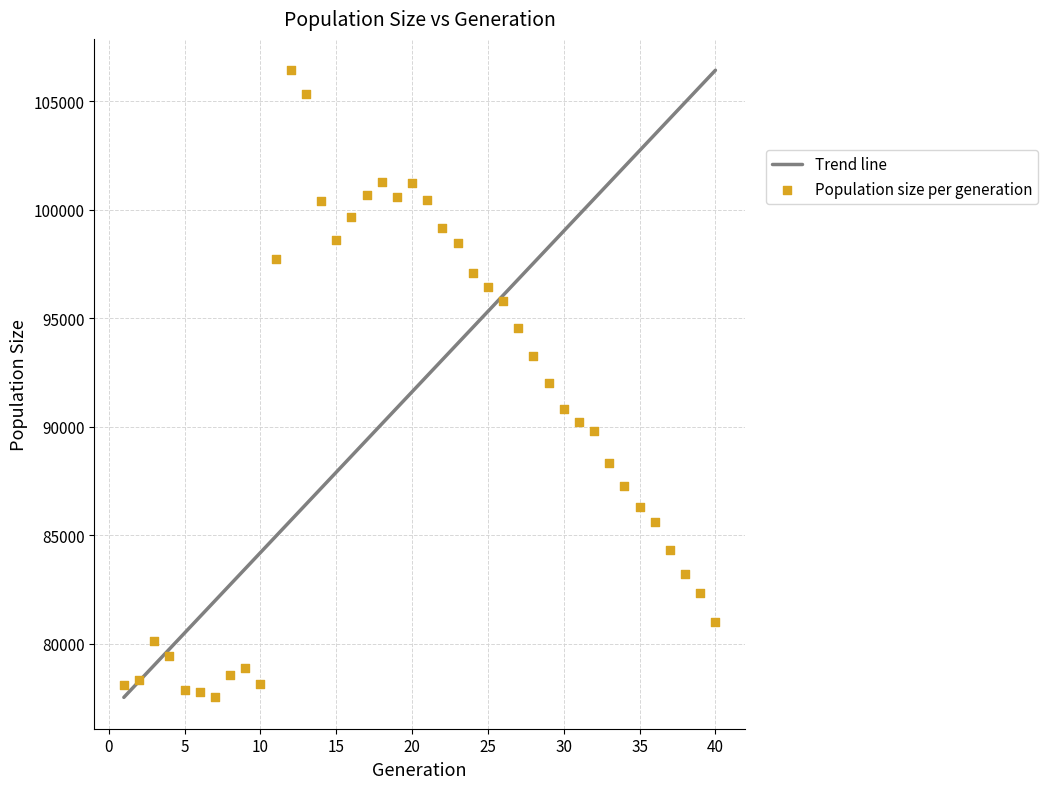

What is the range of Y values (max minus min)?

28918